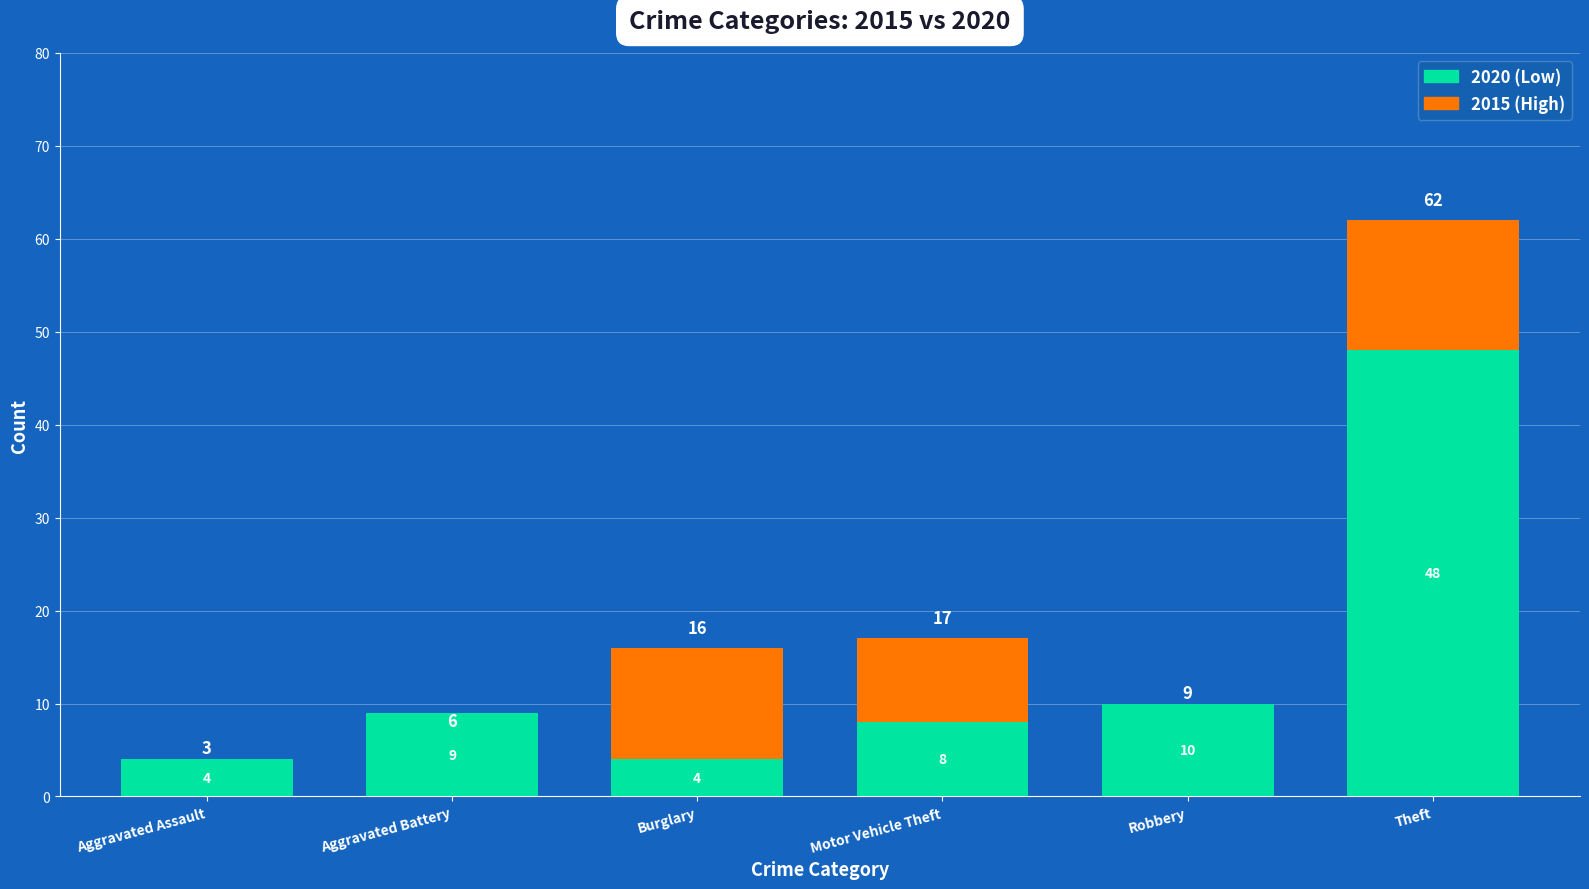

What is the total value across all series at Aggravated Battery?

9